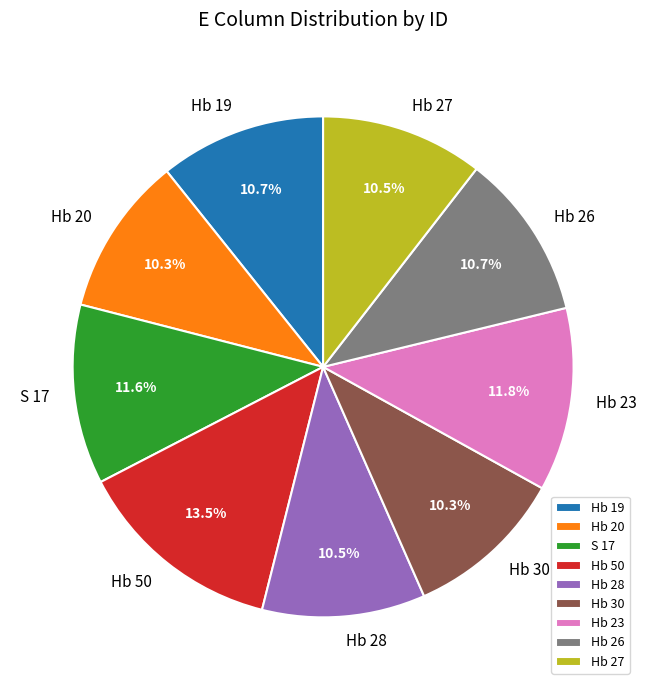

To the nearest percent, what is the difference between the Hb 23 and Hb 50 slice percentages?

2%